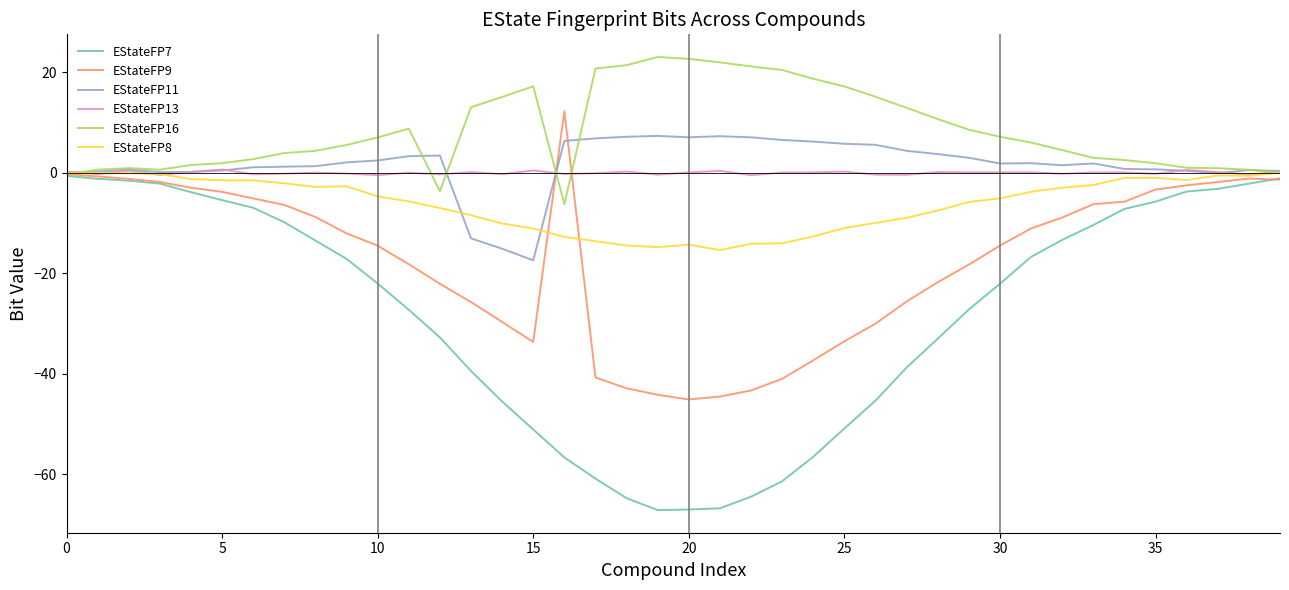

Which series has the largest total across all categories?

EStateFP16